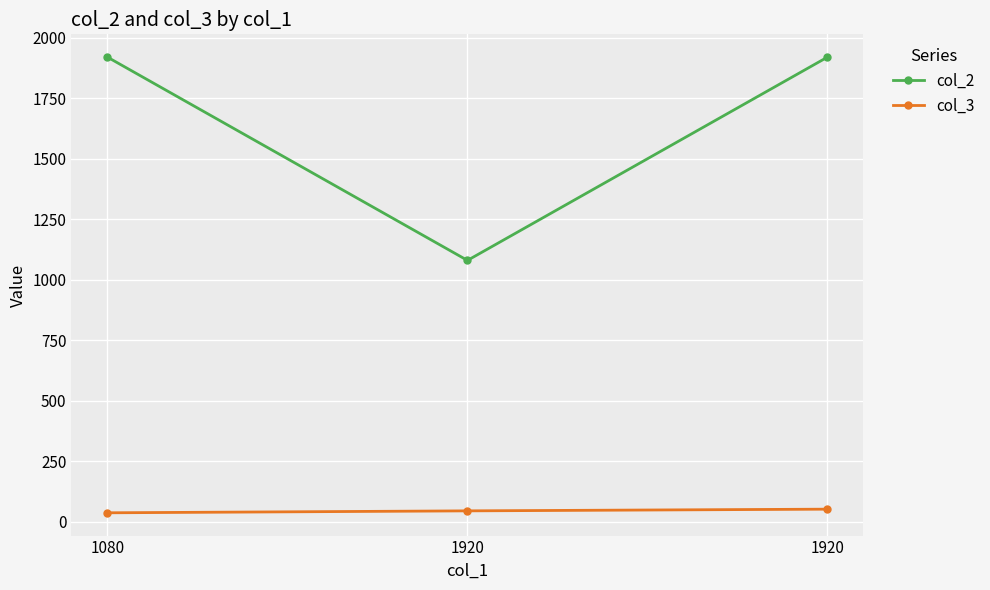

What is the value of the col_2 point at the 1st from the left?

1920